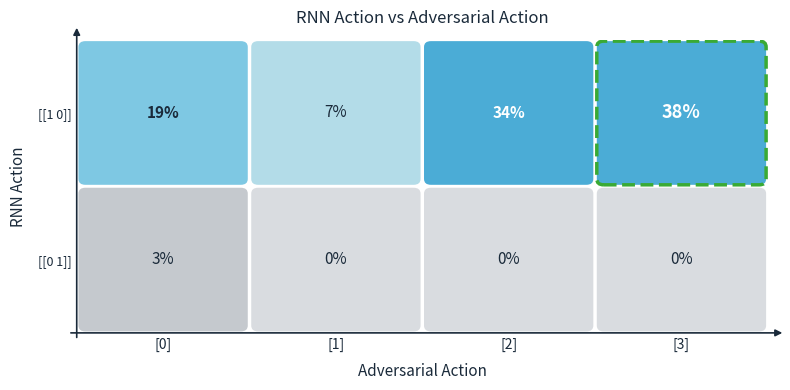

Rank the categories by value from highest to lowest.

[[1 0]] x [3], [[1 0]] x [2], [[1 0]] x [0], [[1 0]] x [1], [[0 1]] x [0], [[0 1]] x [1], [[0 1]] x [2], [[0 1]] x [3]